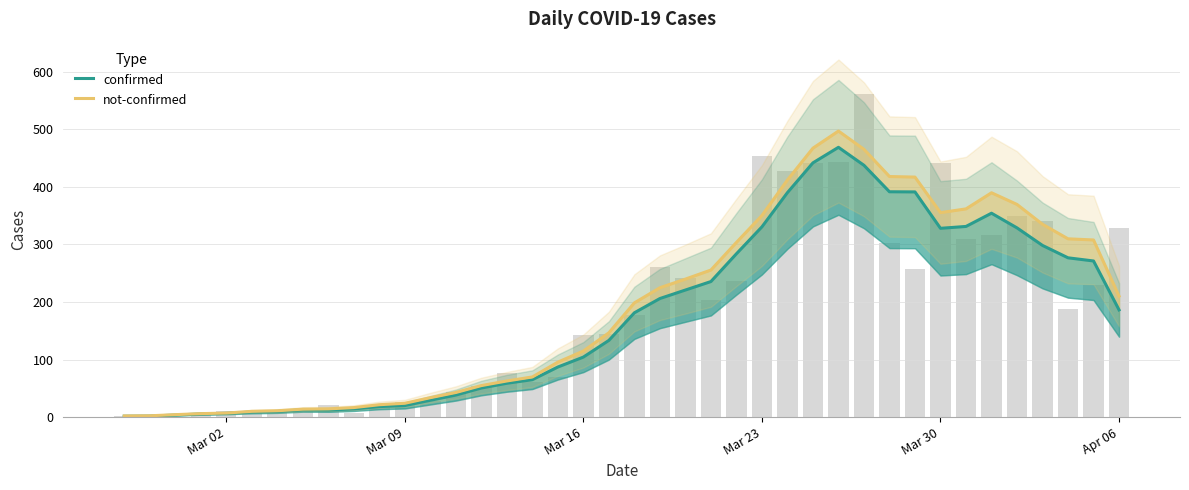

Reading left to right, transcribe all the data shown in this chart.

confirmed: 1.5	1.8	3.5	5.5	6.5	8.8	9.8	12.5	12.2	14.2	18.2	20.0	29.2	38.2	50.5	58.8	65.0	87.0	104.2	133.2	181.2	206.0	220.8	235.5	283.8	330.5	390.0	441.8	468.8	437.5	391.5	391.2	328.0	331.2	354.2	328.8	298.2	276.8	271.2	186.2
not-confirmed: 2.0	2.2	4.2	6.0	7.0	10.0	11.0	13.8	14.2	16.5	21.5	24.0	33.8	42.8	54.8	62.8	69.8	95.5	114.8	146.5	198.5	224.8	239.8	255.5	303.5	350.2	412.0	467.2	497.0	465.2	418.0	417.0	355.2	361.8	389.8	369.5	335.0	309.8	307.8	210.2